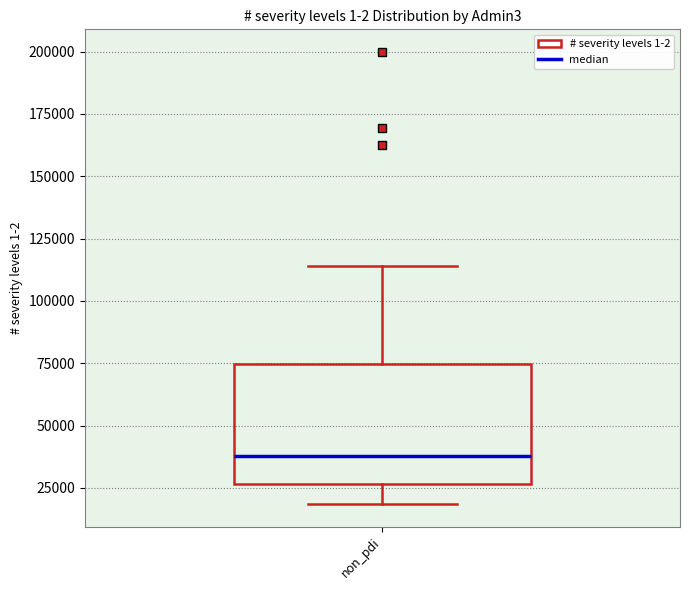

Read this box plot against the y-axis: the position of the median line, the range covered by the box, and the ends of both whiskers. The values are not printed on the chart, so give them approximately, as read against the axis.

median 40000, box 25000 to 75000, whiskers 20000 to 115000